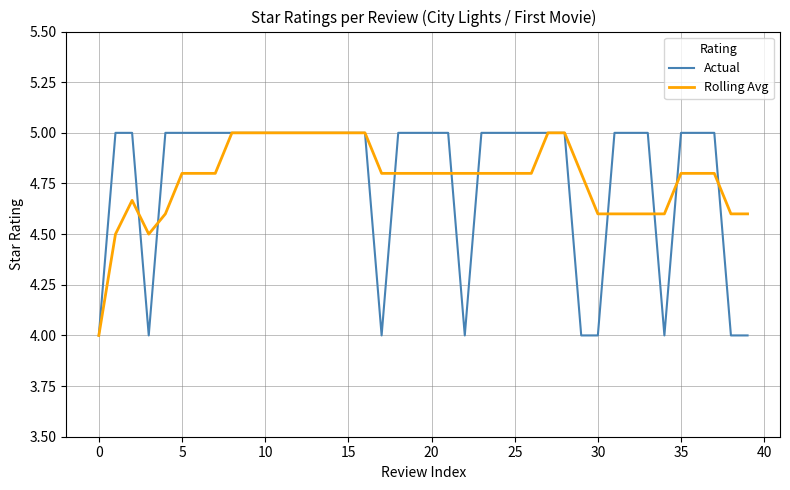

What is the greatest value displayed?

5.0